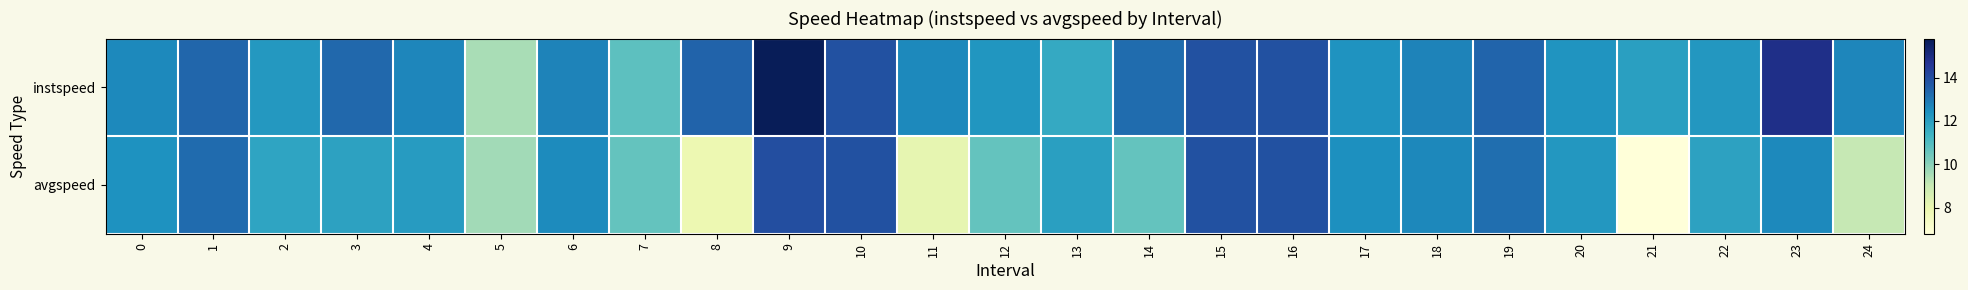

Rank the series by their average value, from lowest to highest.

avgspeed, instspeed